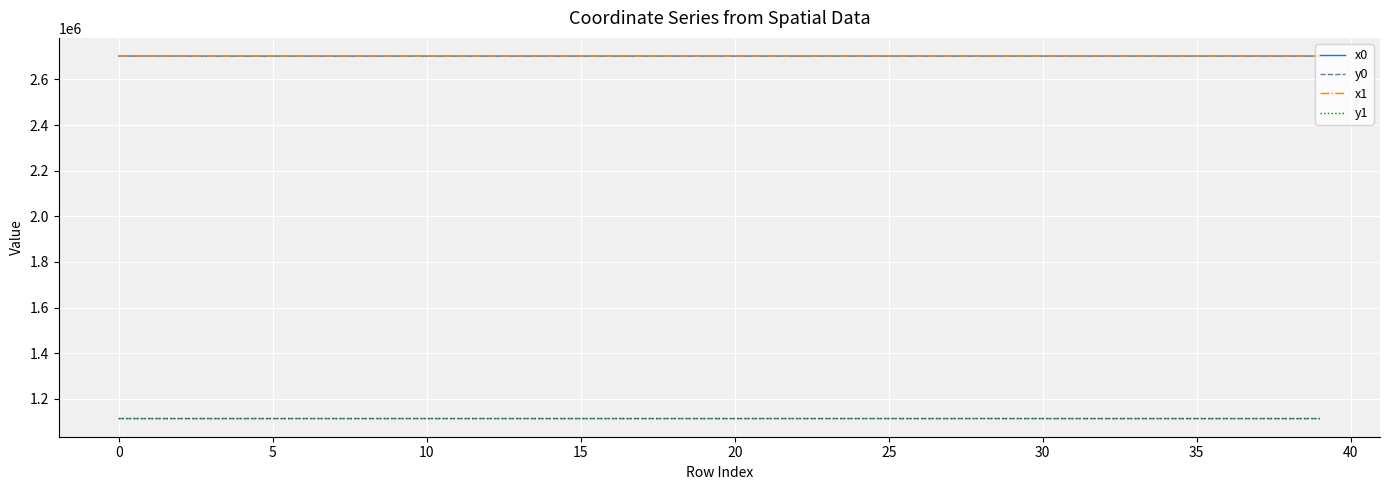

True or false: x0 and y1 cross at least once.

False